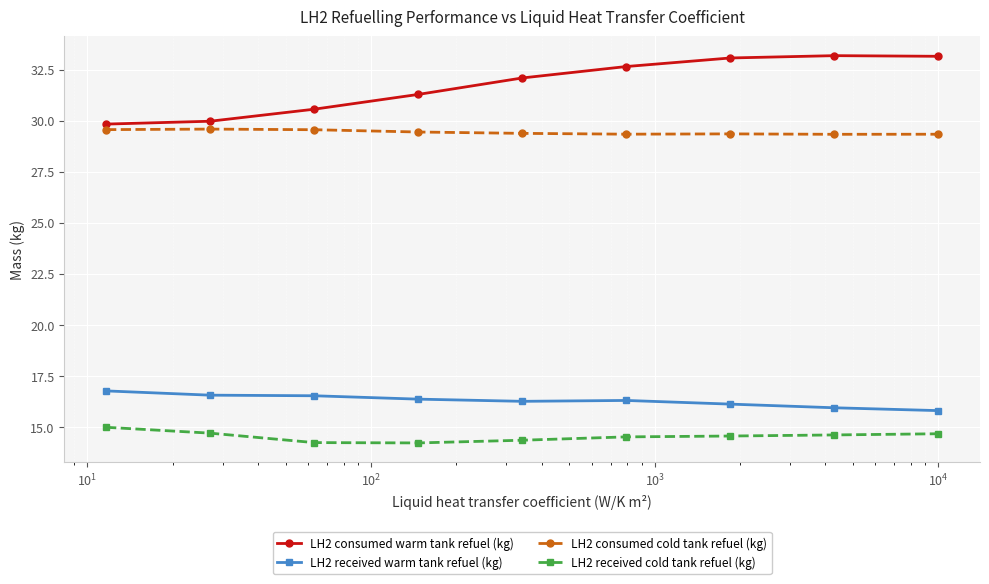

At how many categories does at least one series exceed 17?

9